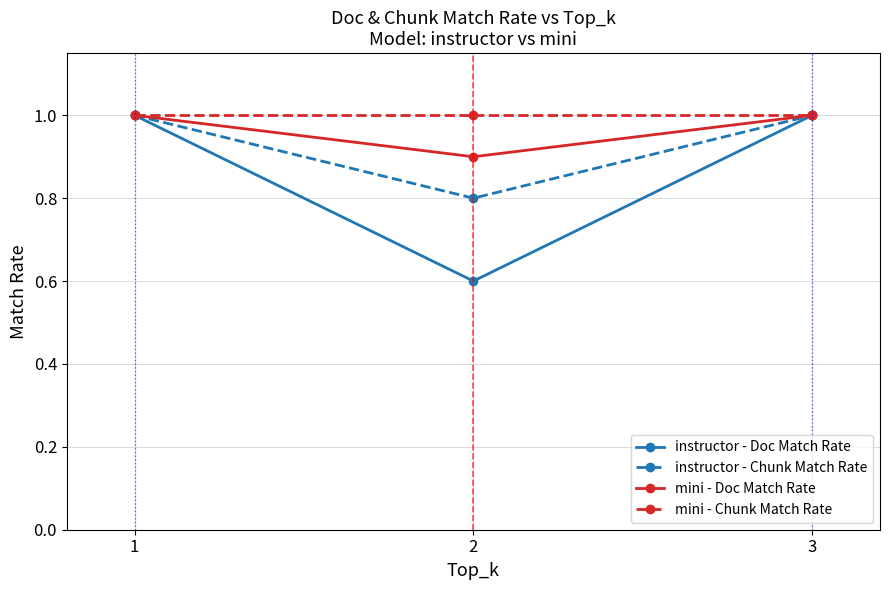

How many values in the mini - Doc Match Rate series are below 1?

1